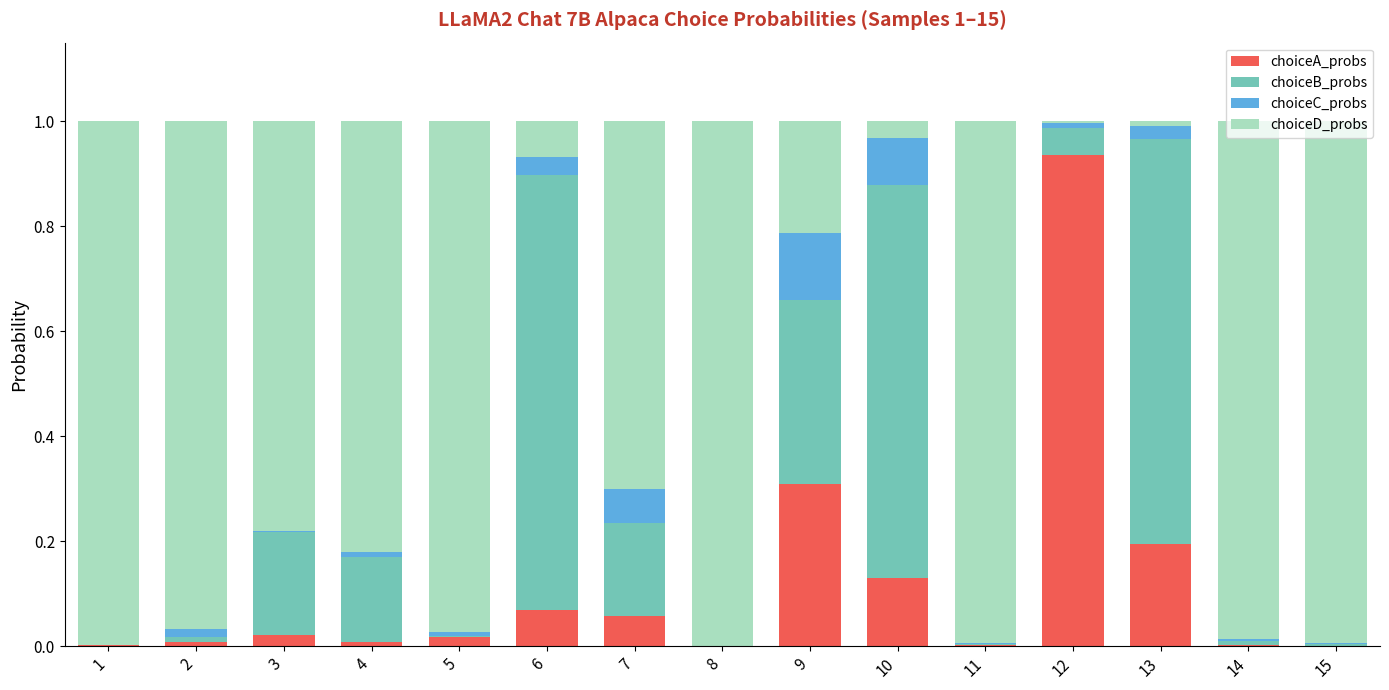

Which category has the highest value in the choiceA_probs series?

12